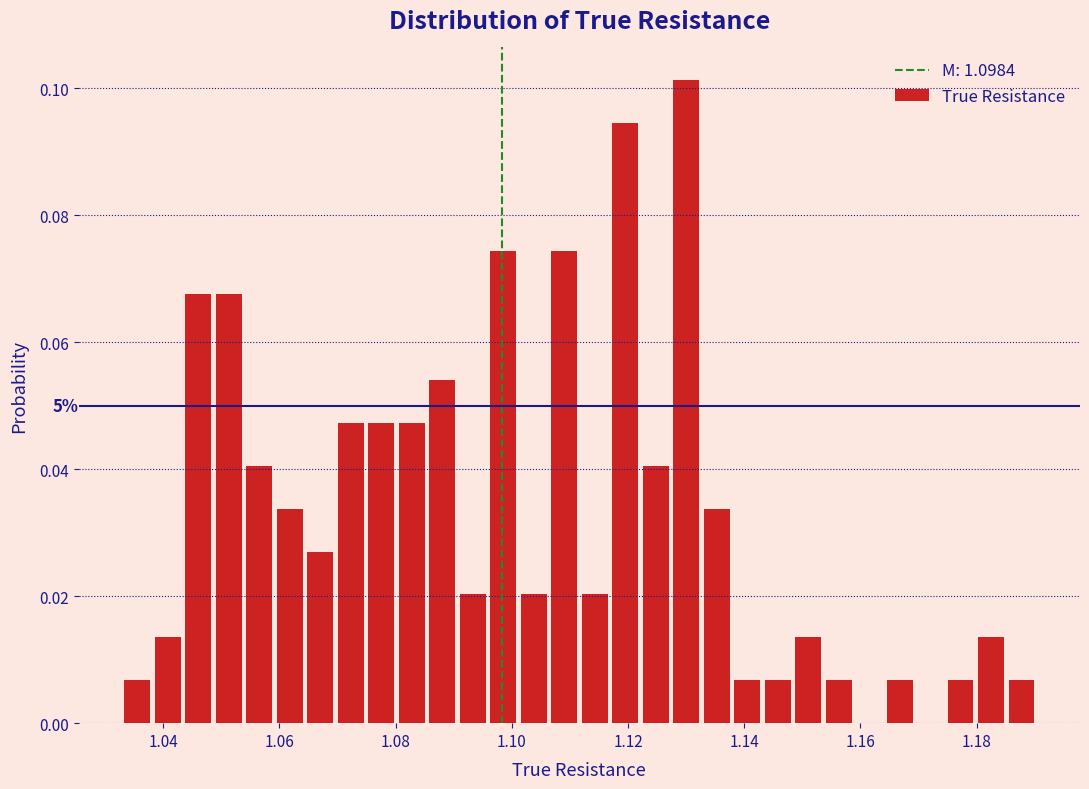

Read against the x-axis, roughly where is the centre of the tallest bar?

1.130